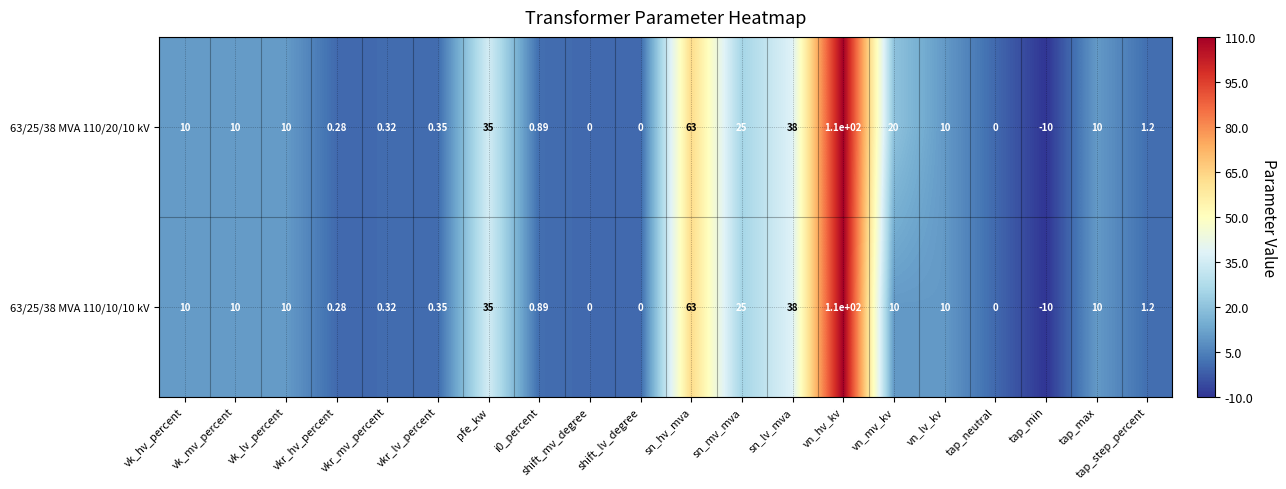

Which label corresponds to the largest value in the chart?

vn_hv_kv